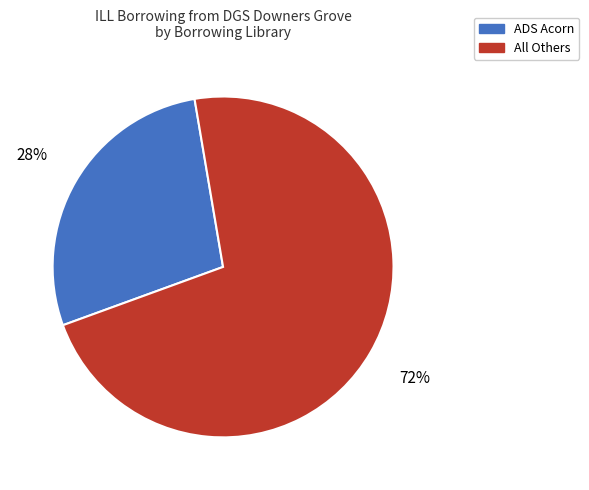

What percentage is the ADS Acorn slice, to the nearest percent?

28%